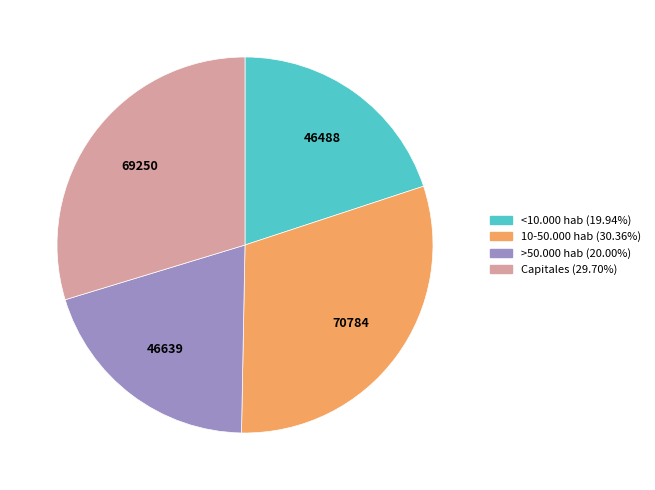

Is there any slice that represents more than half of the pie?

No